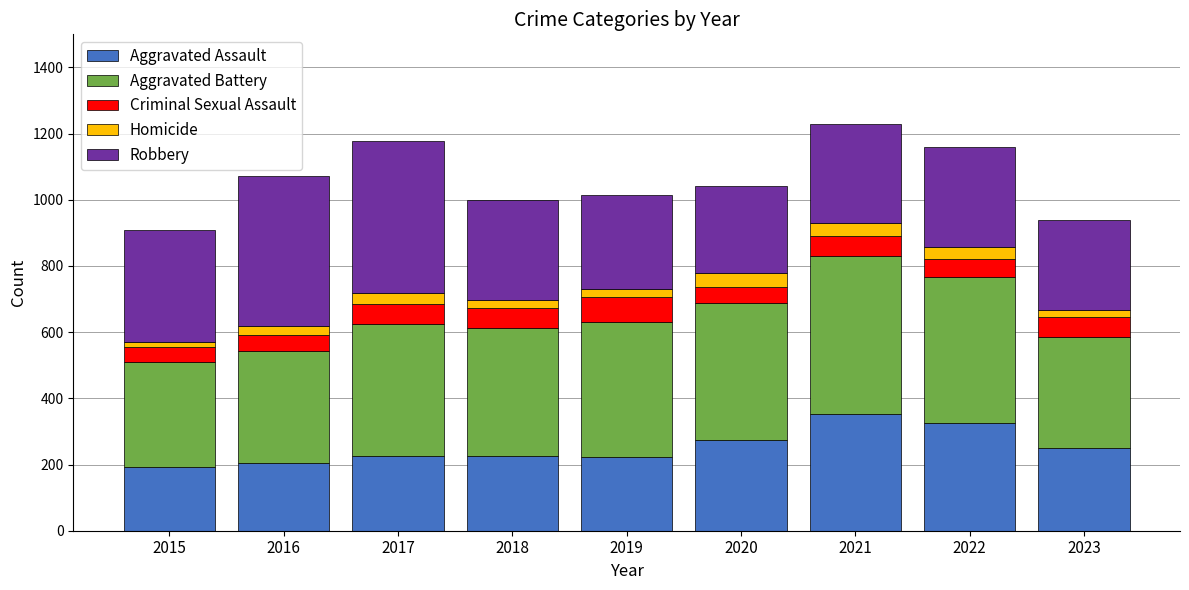

What is the lowest value of the Aggravated Assault series?

194